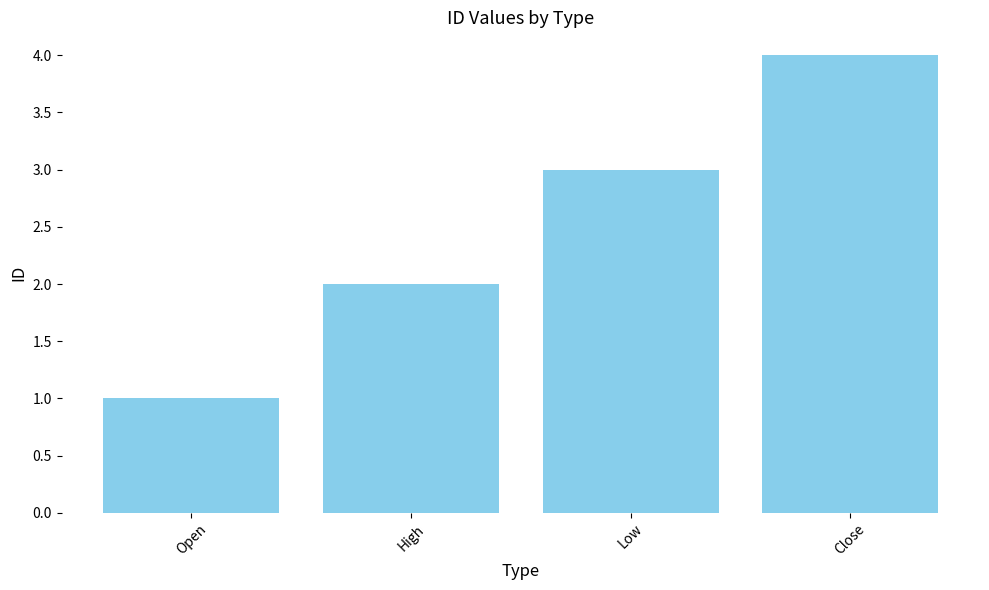

What is the maximum value shown in the chart?

4